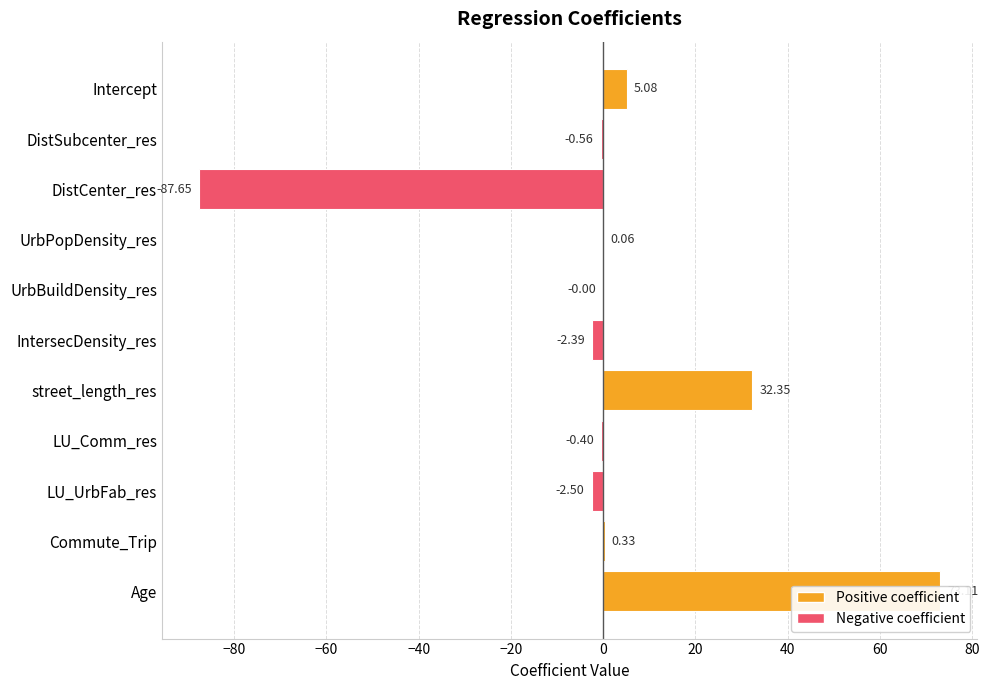

How many negative values are there?

6